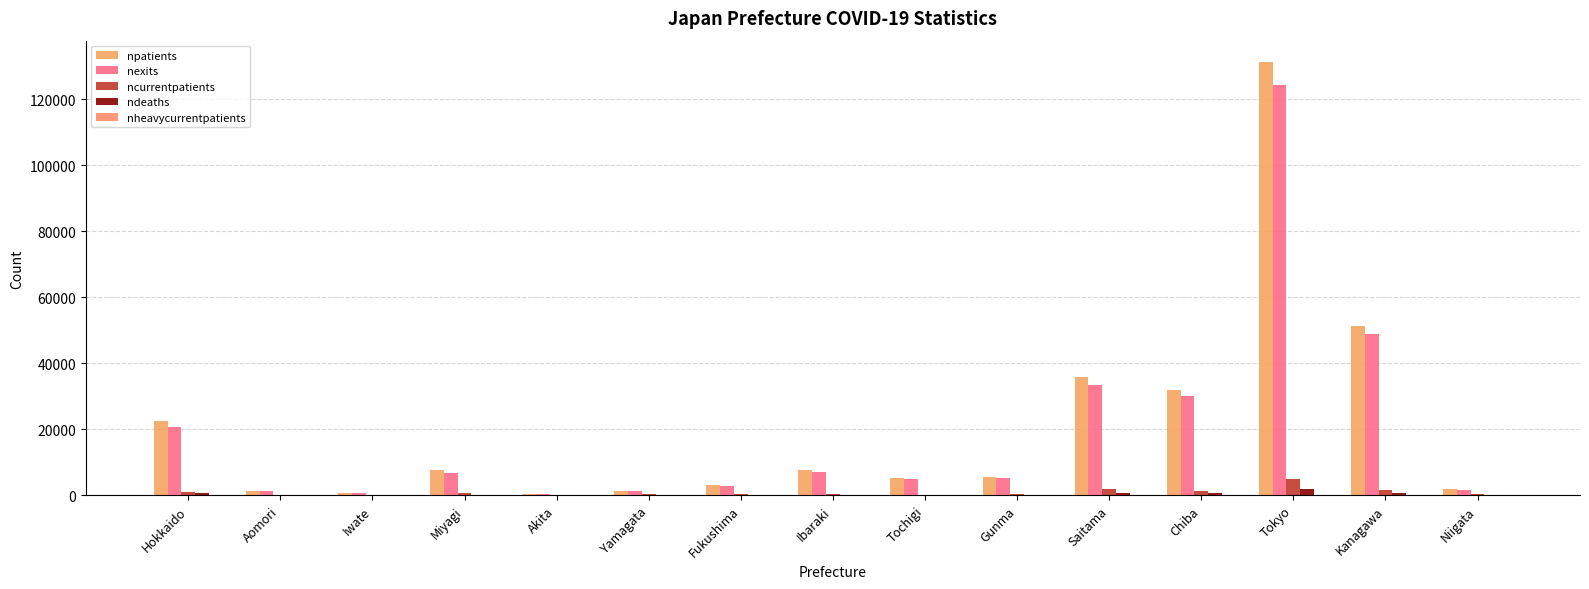

Count the number of categories in the chart.

15